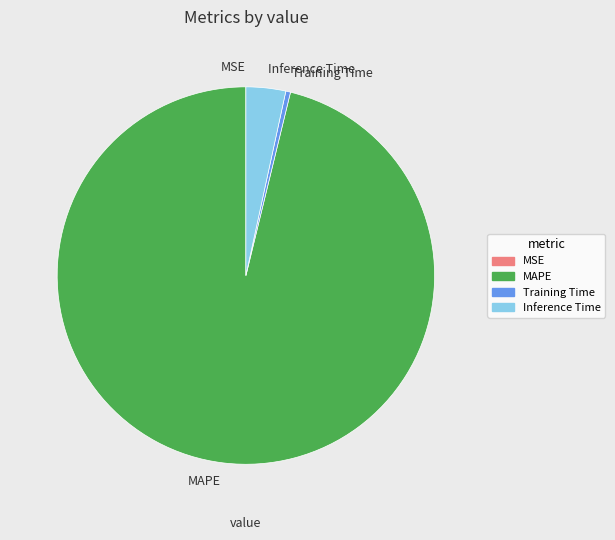

The Training Time slice represents 0% of the pie. True or false?

True